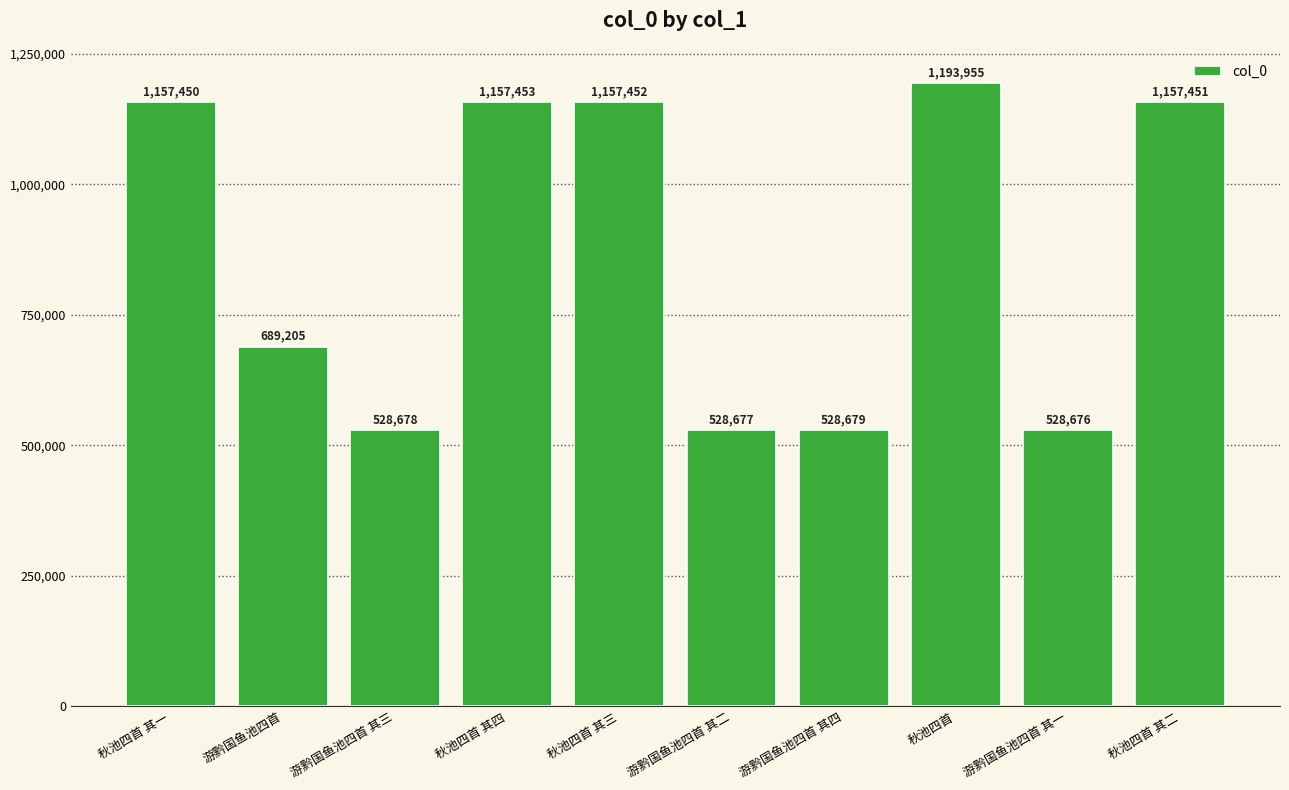

What value does the data have at 游黔国鱼池四首 其四?

528679